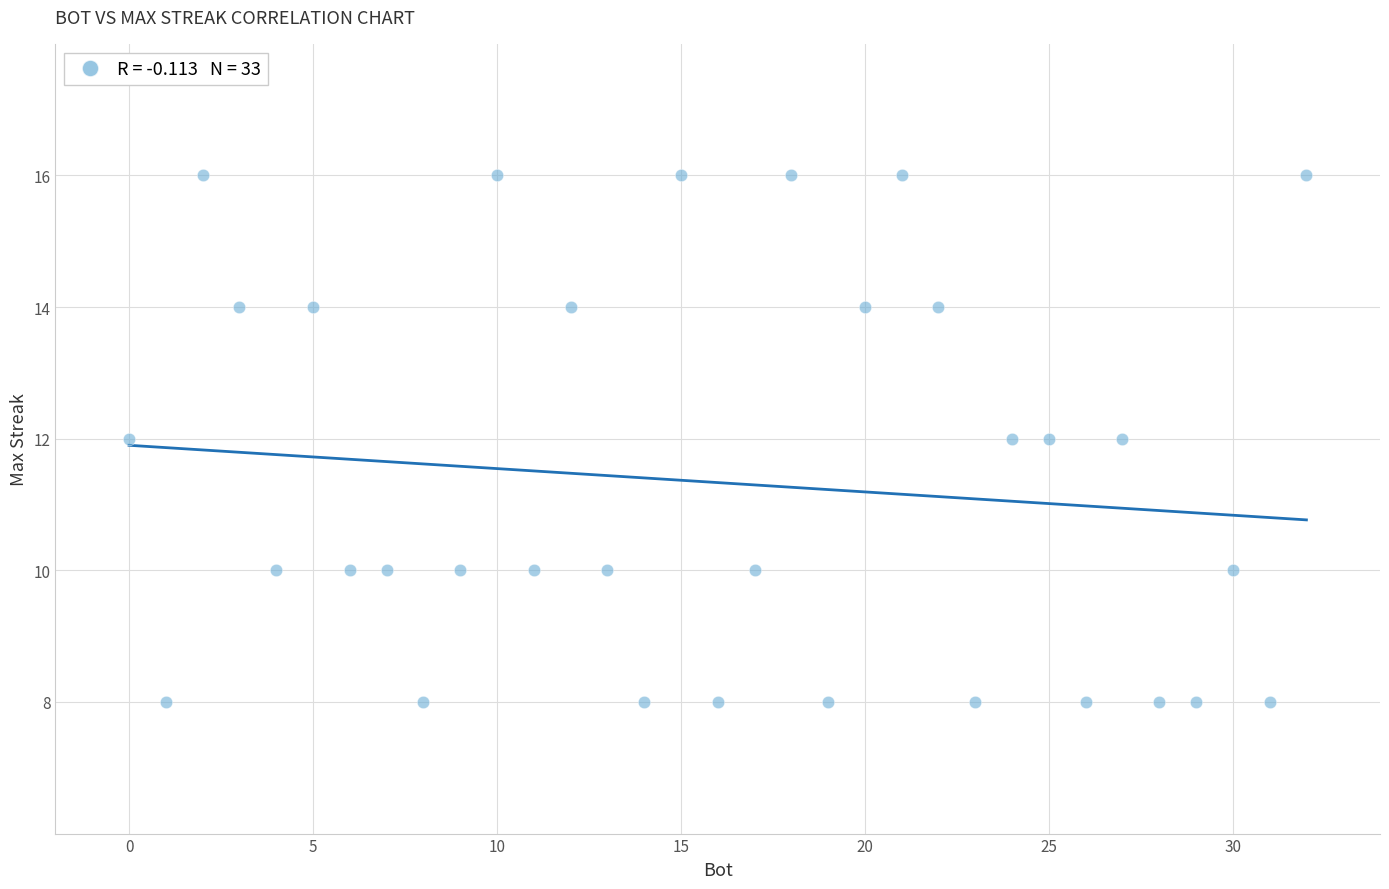

What is the range of X values (max minus min)?

32